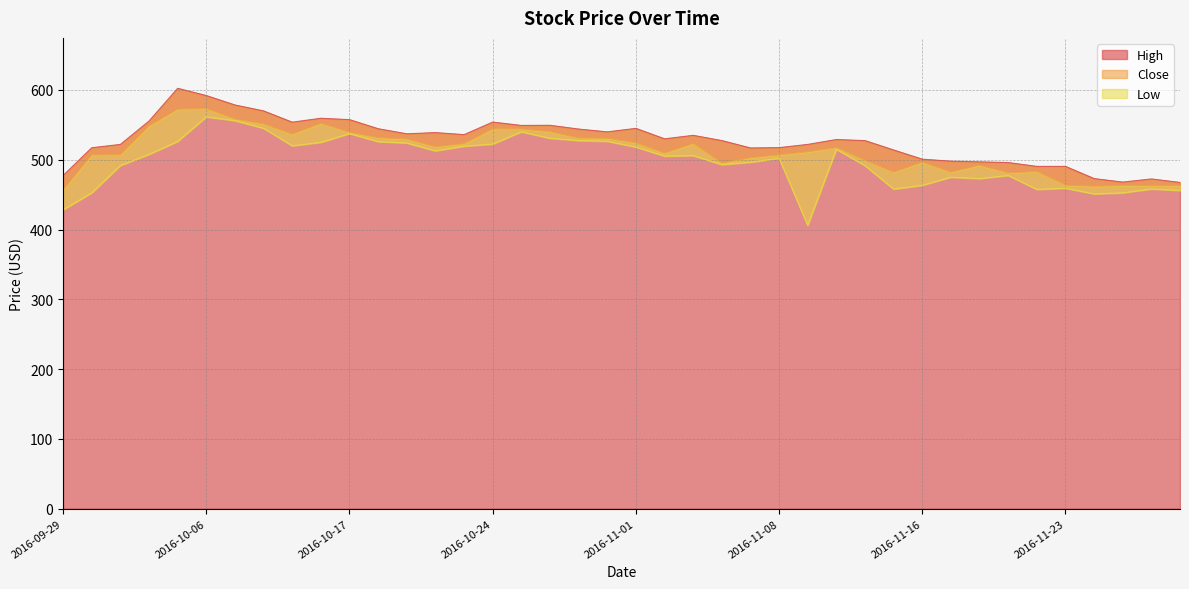

Rank the categories by Close value from lowest to highest.

2016-09-29, 2016-11-24, 2016-11-28, 2016-11-29, 2016-11-25, 2016-11-23, 2016-11-21, 2016-11-15, 2016-11-17, 2016-11-22, 2016-11-18, 2016-11-04, 2016-11-16, 2016-11-11, 2016-11-07, 2016-09-30, 2016-10-03, 2016-11-08, 2016-11-02, 2016-11-09, 2016-11-10, 2016-10-20, 2016-10-21, 2016-11-03, 2016-11-01, 2016-10-19, 2016-10-28, 2016-10-27, 2016-10-18, 2016-10-13, 2016-10-17, 2016-10-26, 2016-10-24, 2016-10-25, 2016-10-04, 2016-10-10, 2016-10-14, 2016-10-07, 2016-10-05, 2016-10-06